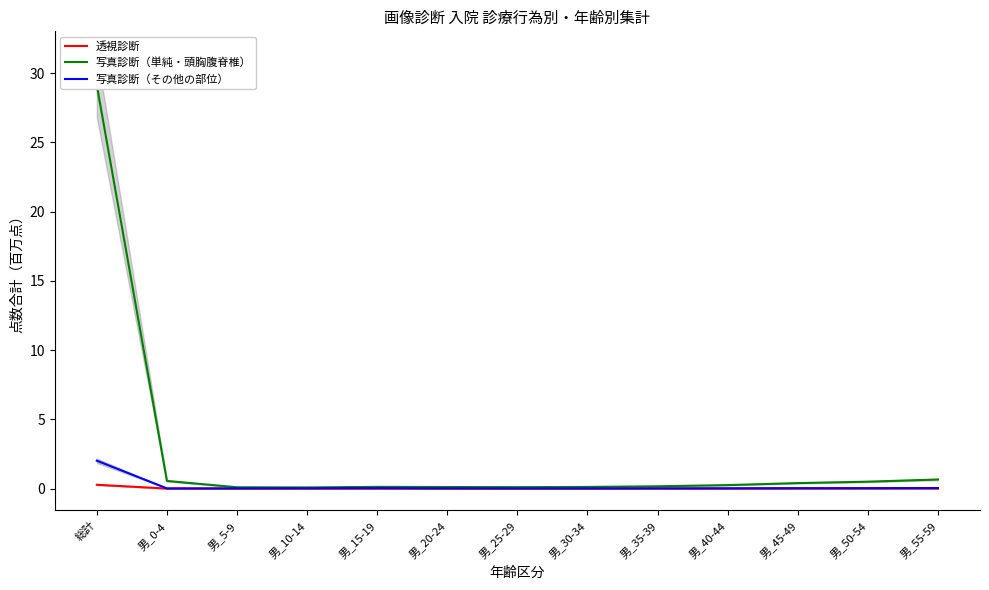

What is the label of the 1st point from the left?

総計